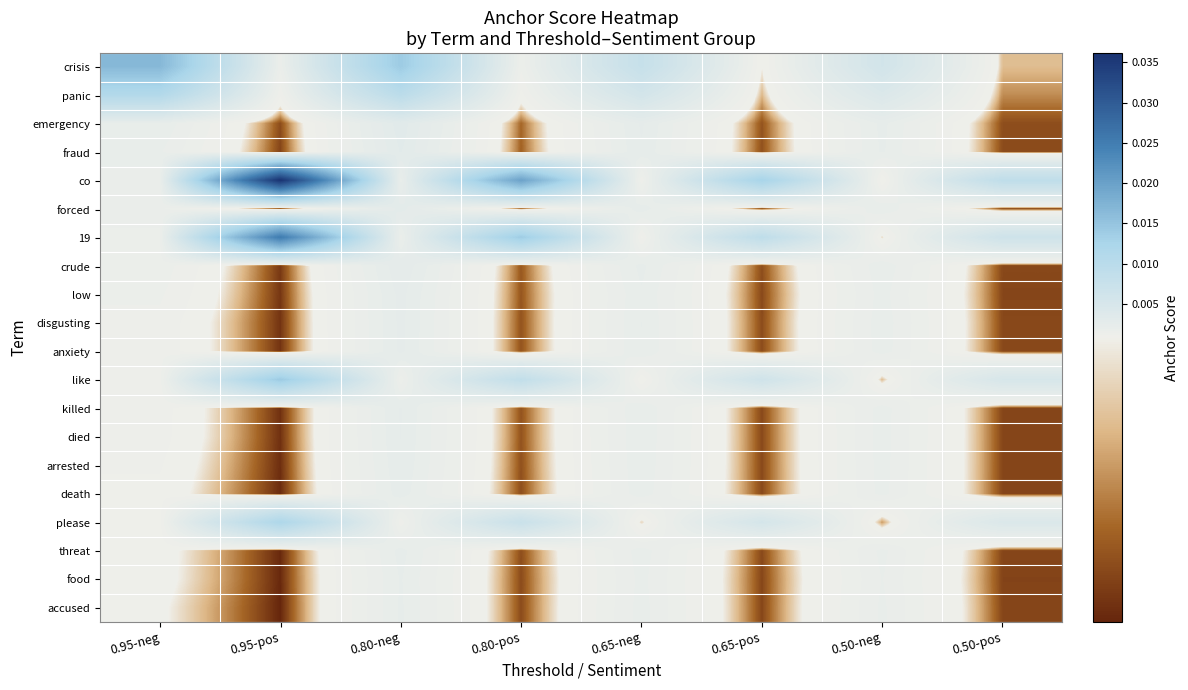

List the series in order of their peak value, highest first.

co, 19, crisis, like, please, panic, emergency, fraud, forced, crude, low, disgusting, anxiety, killed, died, arrested, death, threat, accused, food